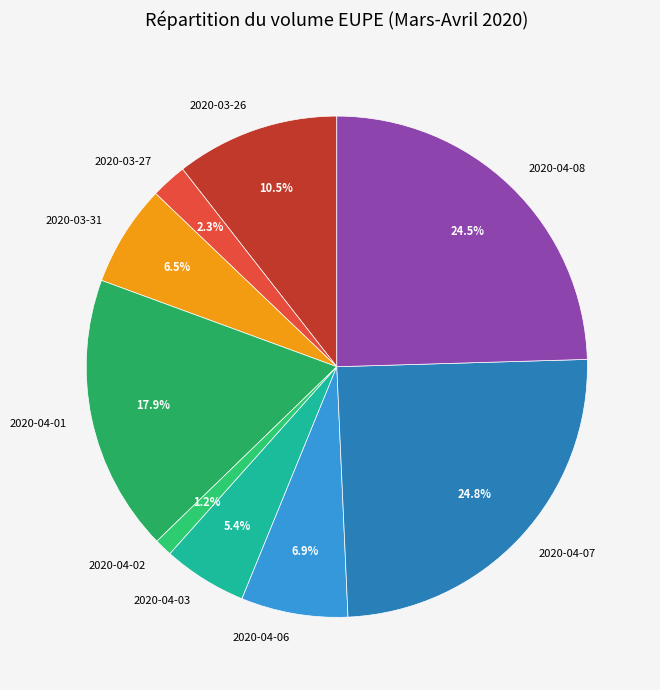

Approximately how many times larger is the value at 2020-03-31 compared to 2020-03-26?

0.6